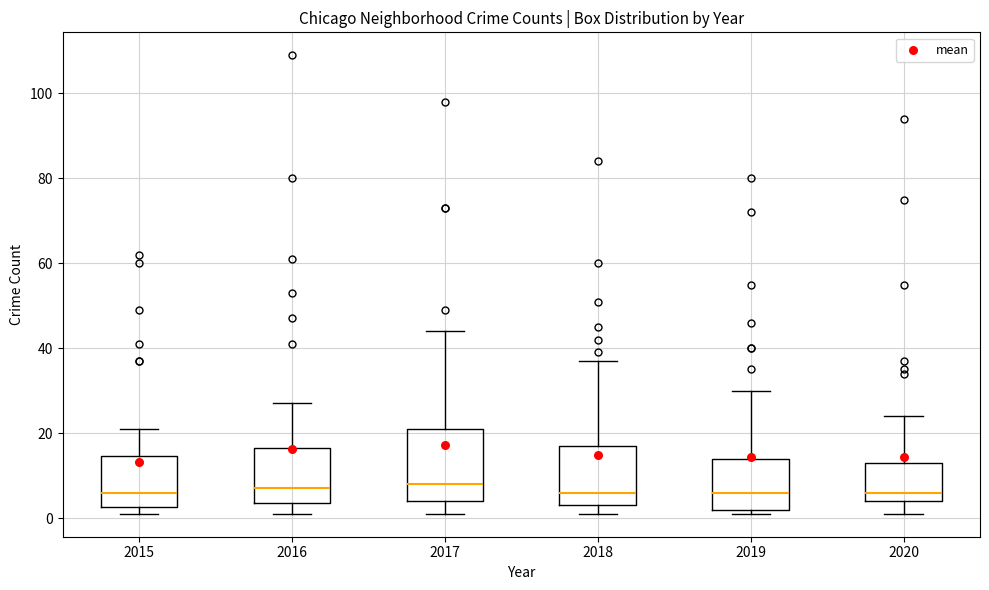

Comparing the boxes themselves (not the whiskers), which one is the tallest?

2017